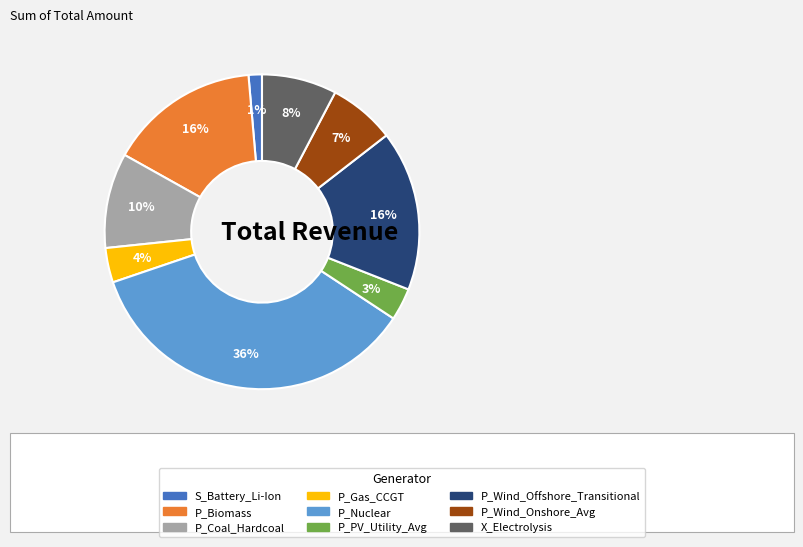

Does any single category account for the majority?

No